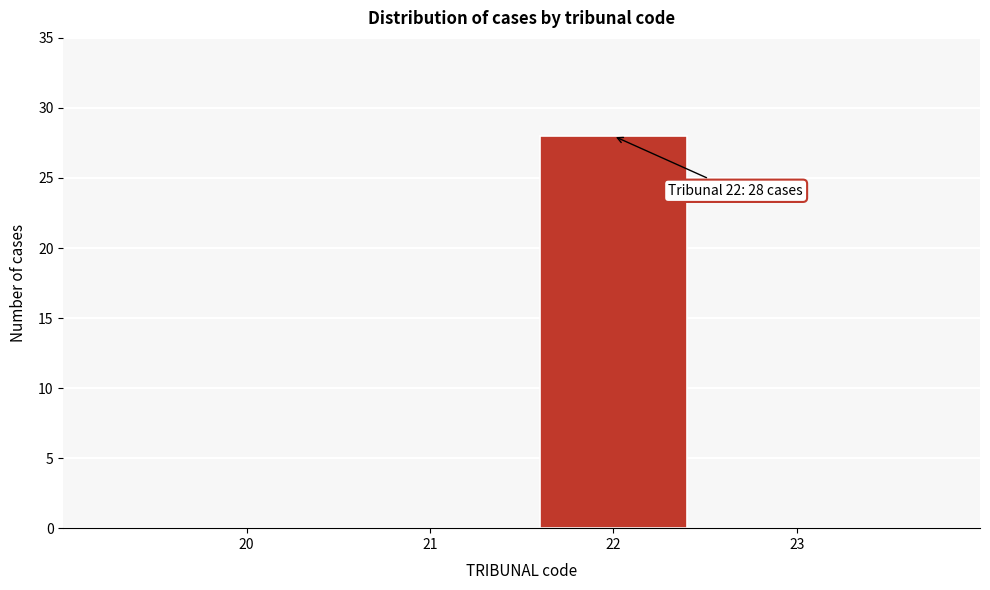

Reading left to right, transcribe all the data shown in this chart.

20=0	21=0	22=28	23=0